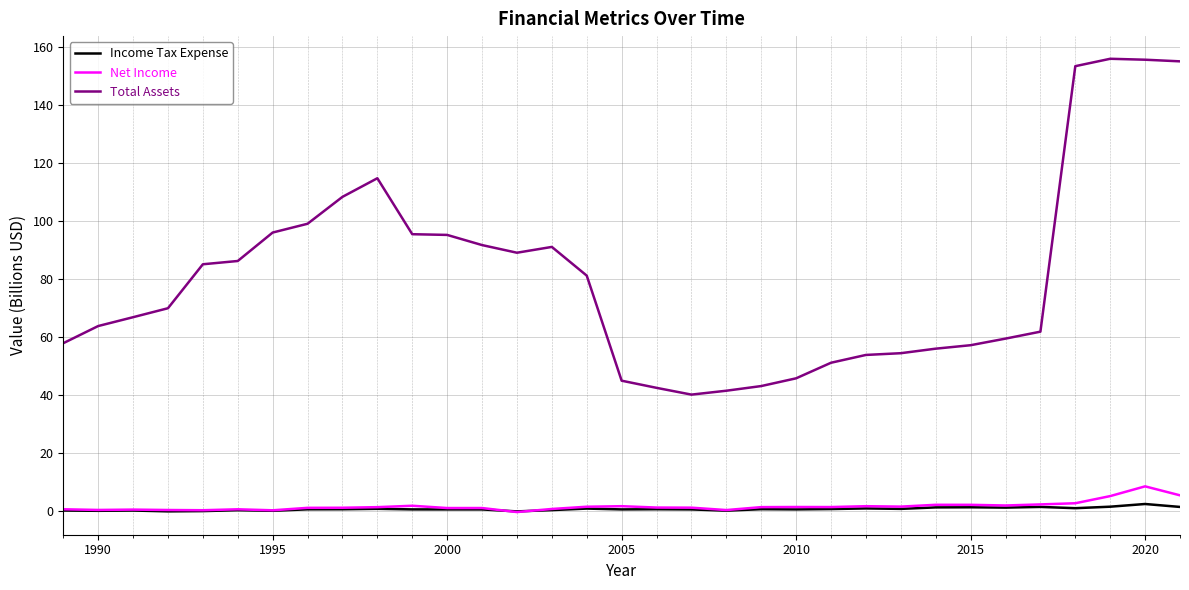

What is the greatest value displayed?

155.8